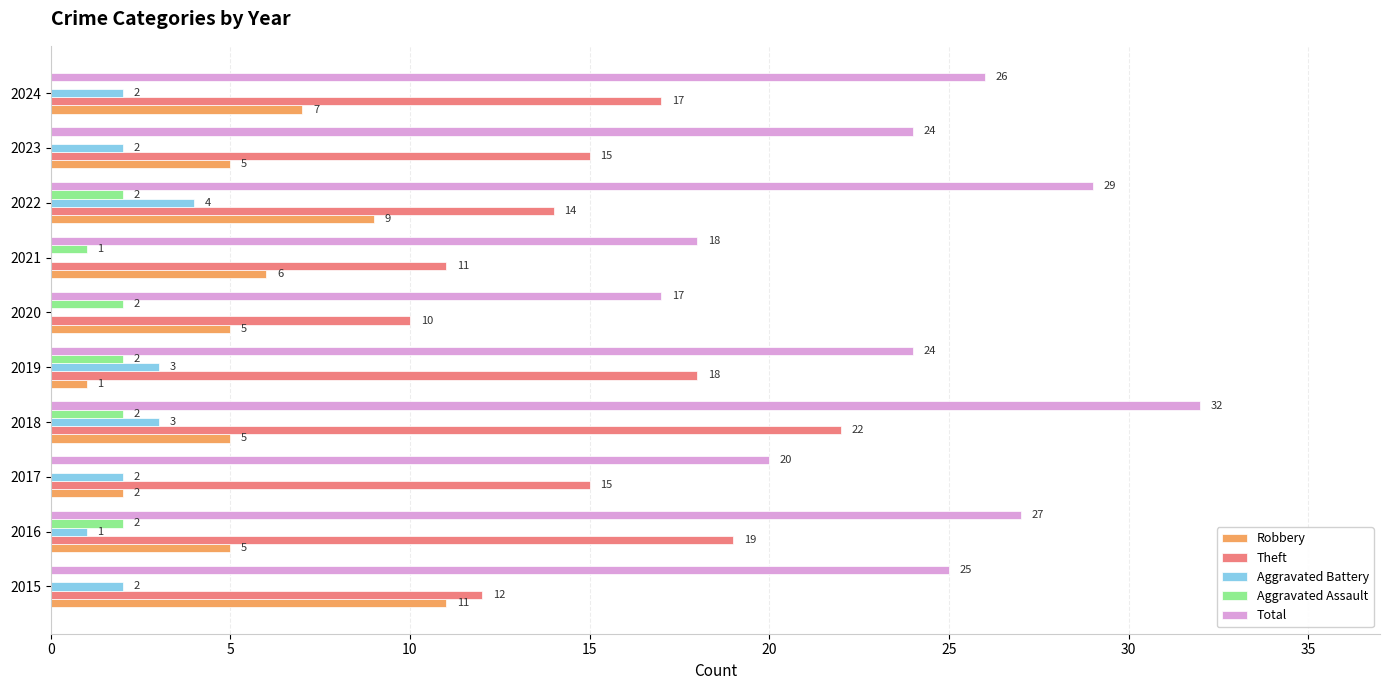

Is it true that Theft equals 11 at 2018?

False